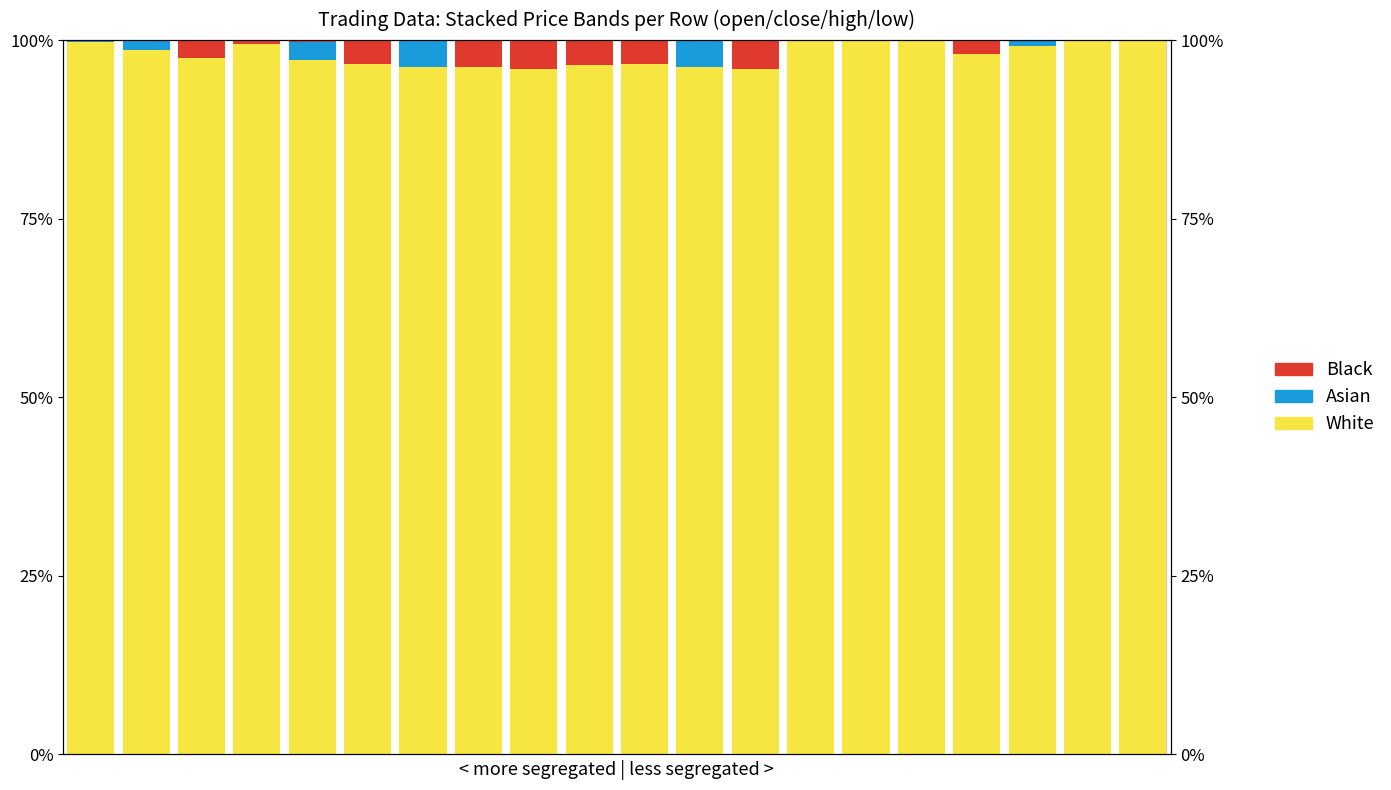

Which series has the largest total across all categories?

White